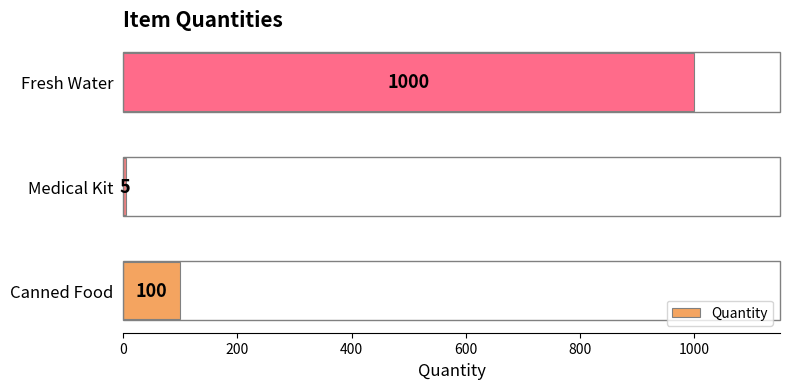

Are the bars grouped side by side (vs. stacked)?

No